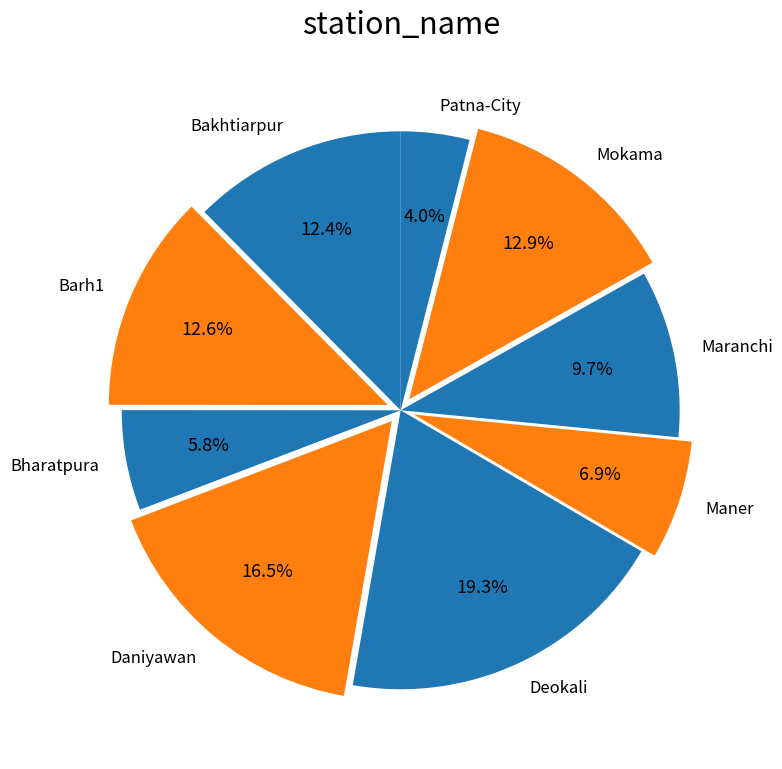

To the nearest percent, what is the difference between the largest and smallest slice percentages?

15%